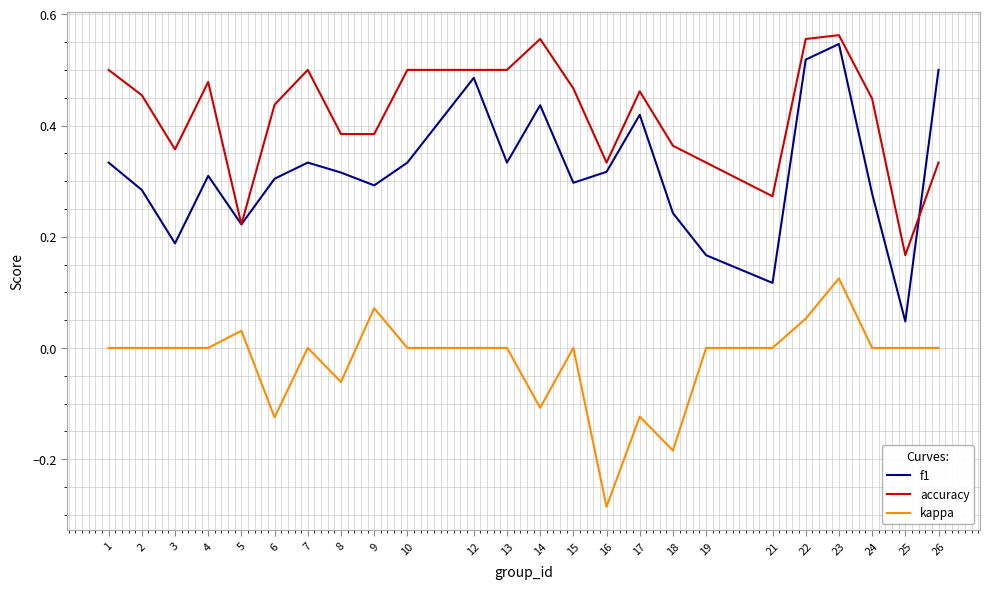

List the series in order of their peak value, highest first.

accuracy, f1, kappa